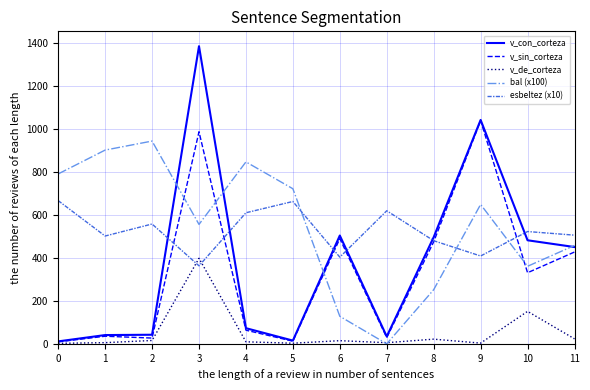

At how many categories does at least one series exceed 603?

8